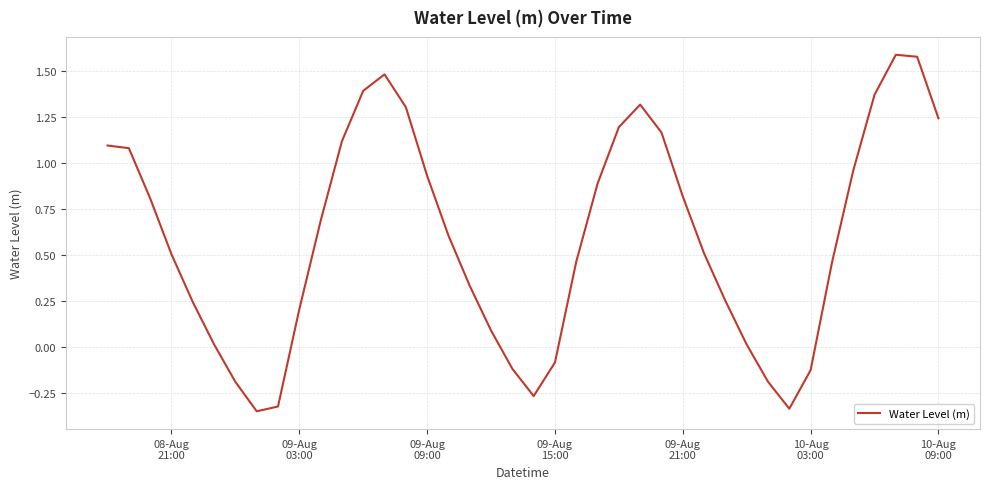

How many lines are shown in the chart?

1